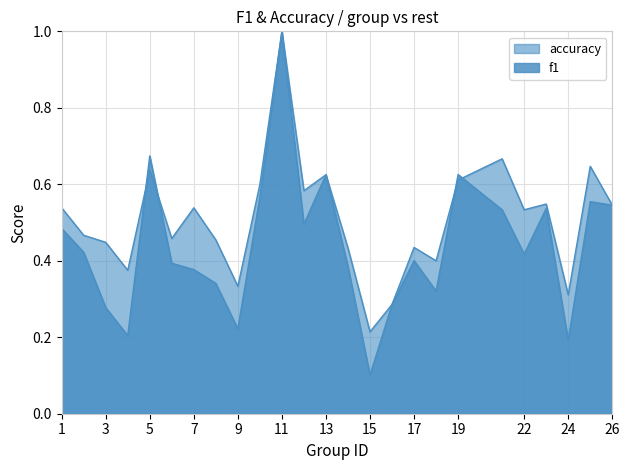

How many intersections are there between accuracy and f1?

4